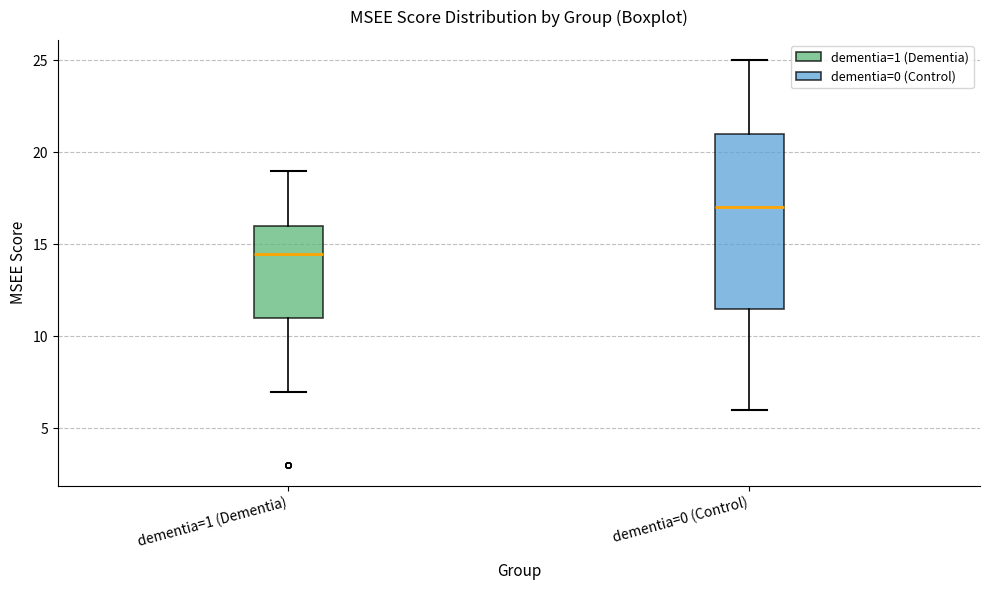

Reading left to right, read every box against the y-axis: the position of its median line, the range the box covers, and the ends of its whiskers. The values are not printed on the chart, so give them approximately, as read against the axis.

dementia=1 (Dementia): median 14.5, box 11.0 to 16.0, whiskers 7.0 to 19.0
dementia=0 (Control): median 17.0, box 11.5 to 21.0, whiskers 6.0 to 25.0